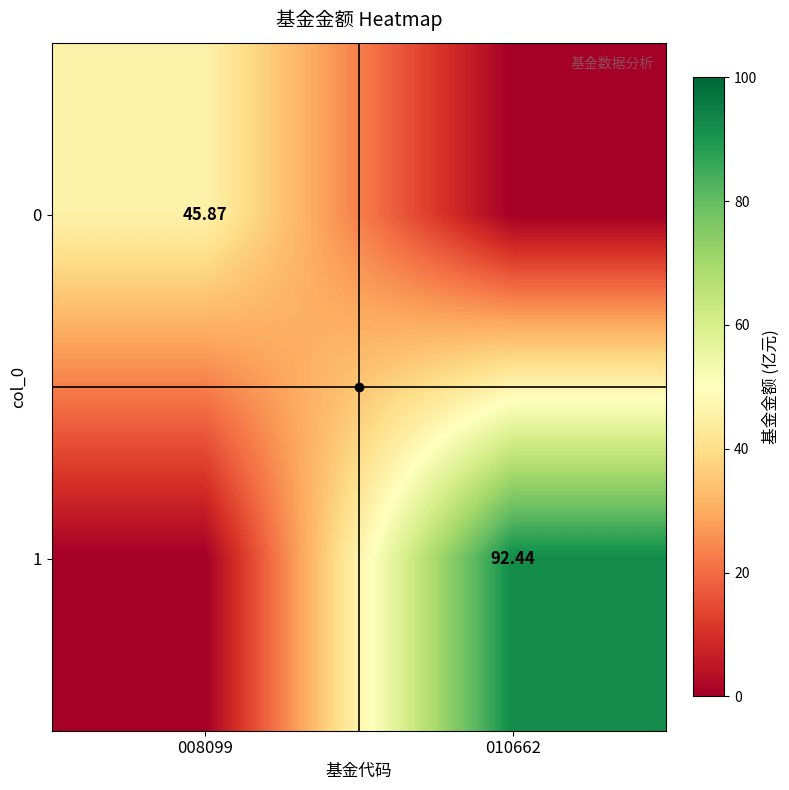

Which label corresponds to the smallest value in the chart?

010662